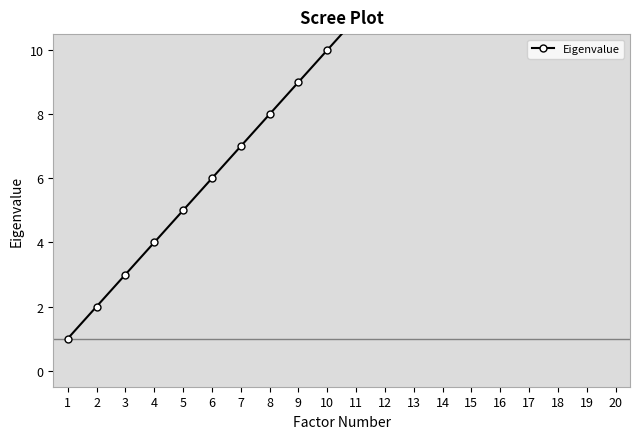

True or false: there are more than 2 points higher than both neighbors.

False